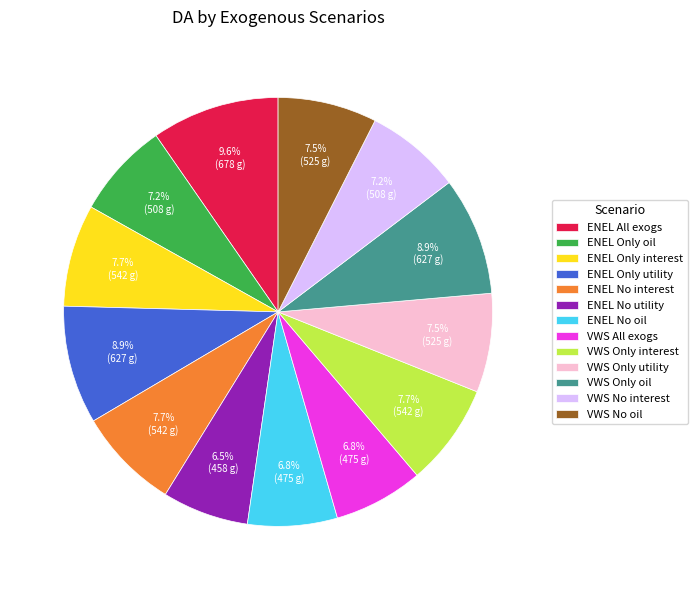

Does ENEL Only interest account for over 50% of the chart?

No